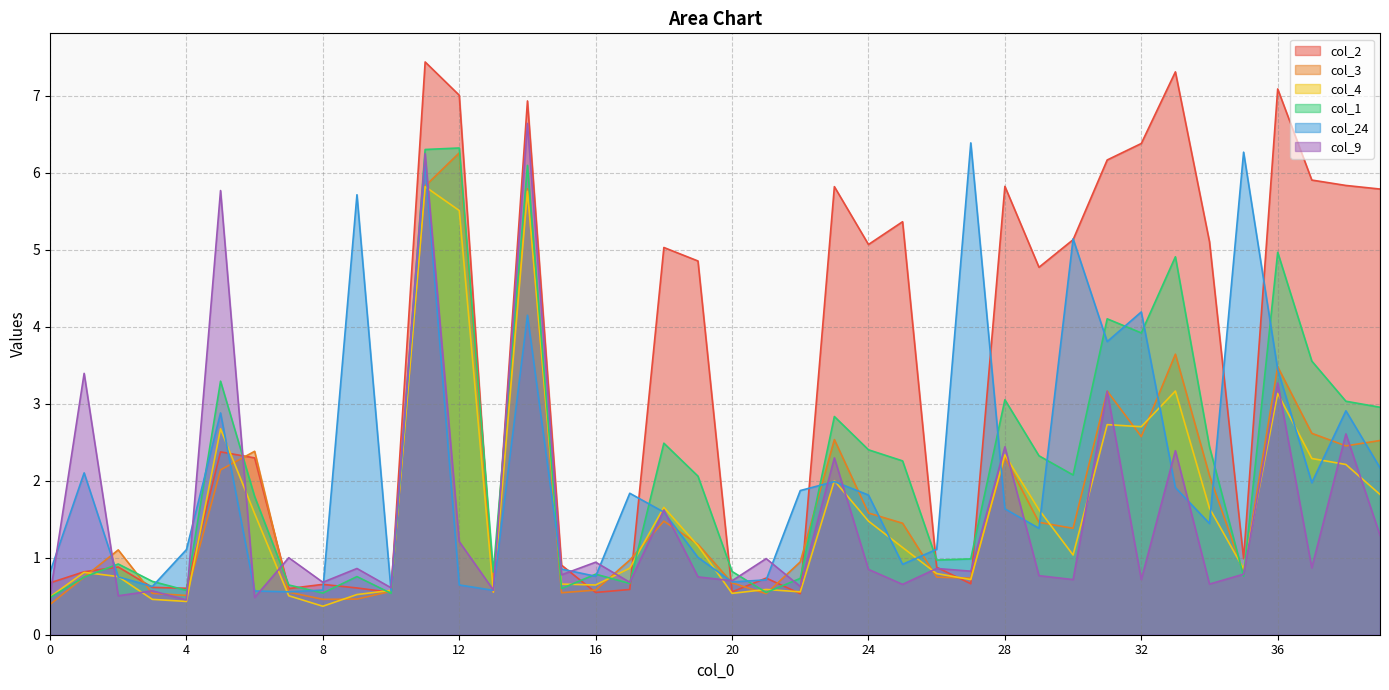

What is the approximate value of col_24 at 4?

1.1